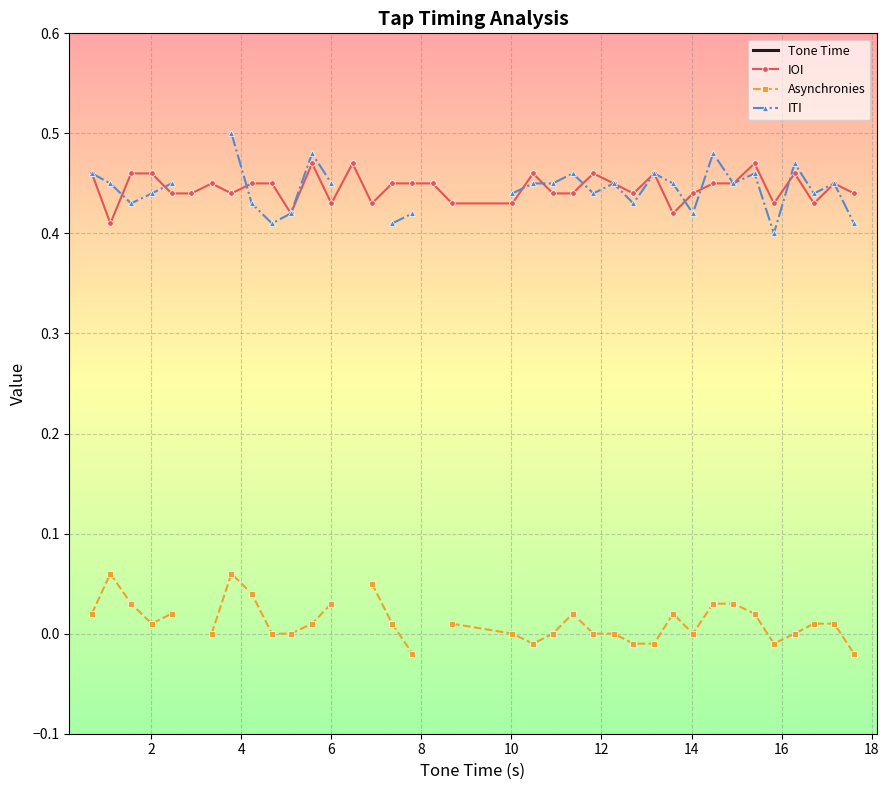

True or false: ITI and Asynchronies intersect in this chart.

False